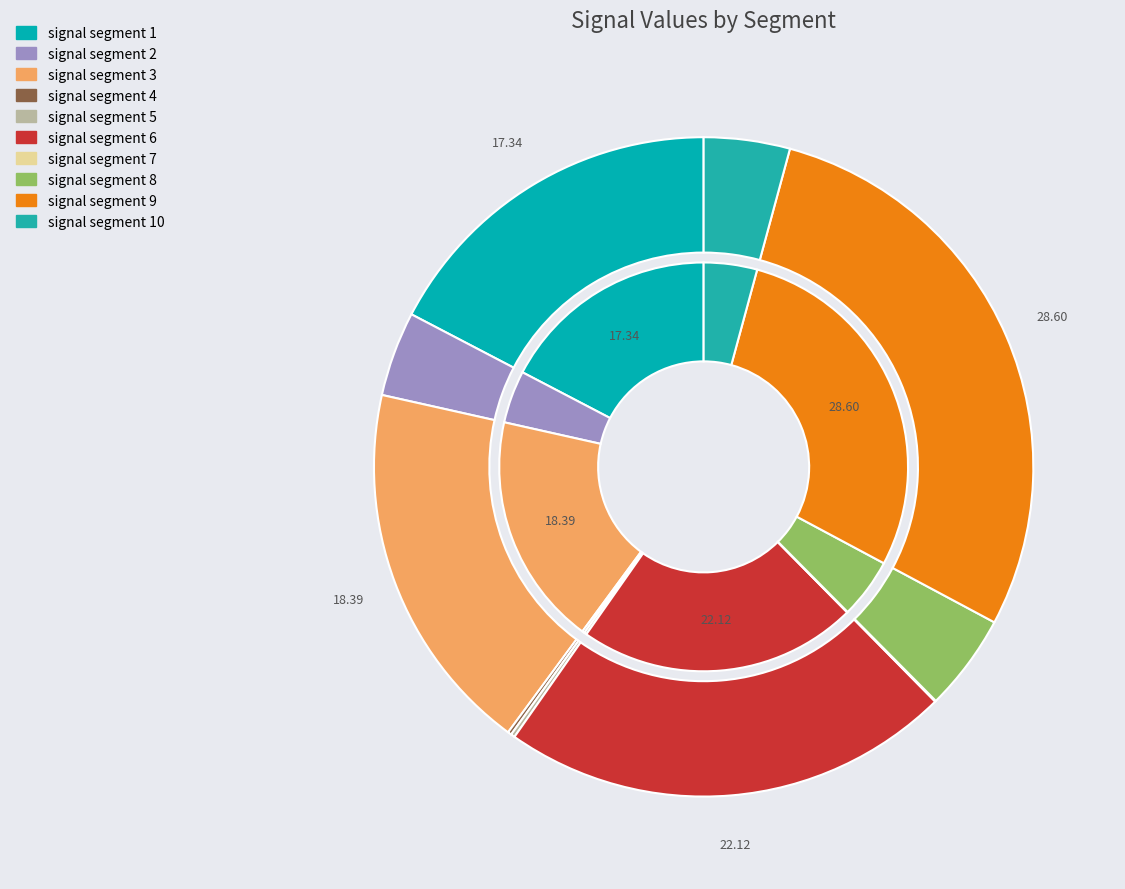

True or false: signal segment 8 accounts for 13% of the total.

False